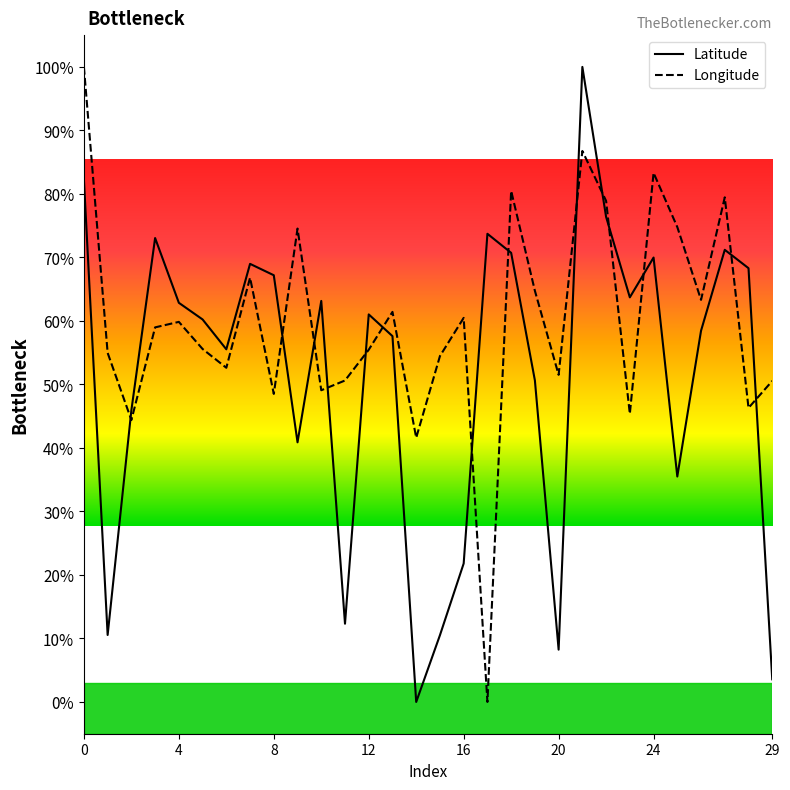

How many values in the Latitude series exceed 61?

15